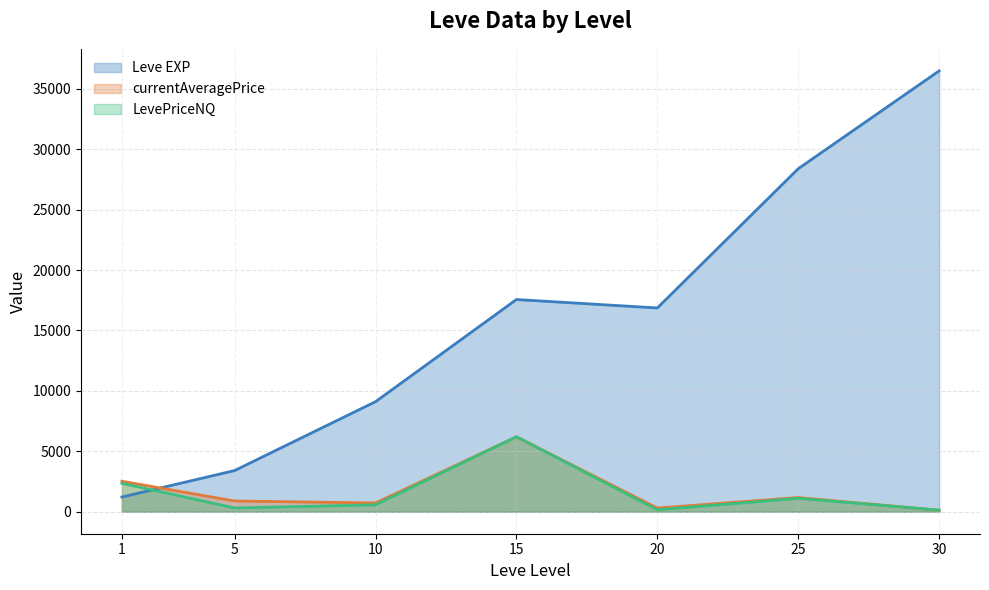

Which series has the largest total across all categories?

Leve EXP